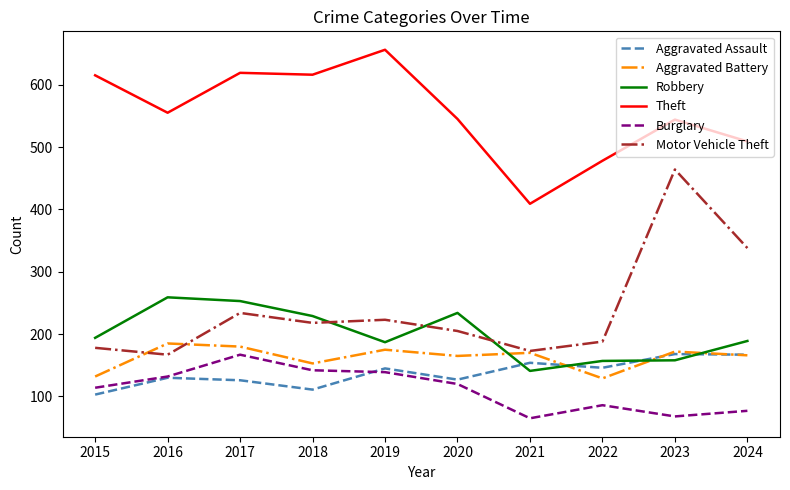

Between 2016 and 2018, which series saw the biggest shift?

Theft